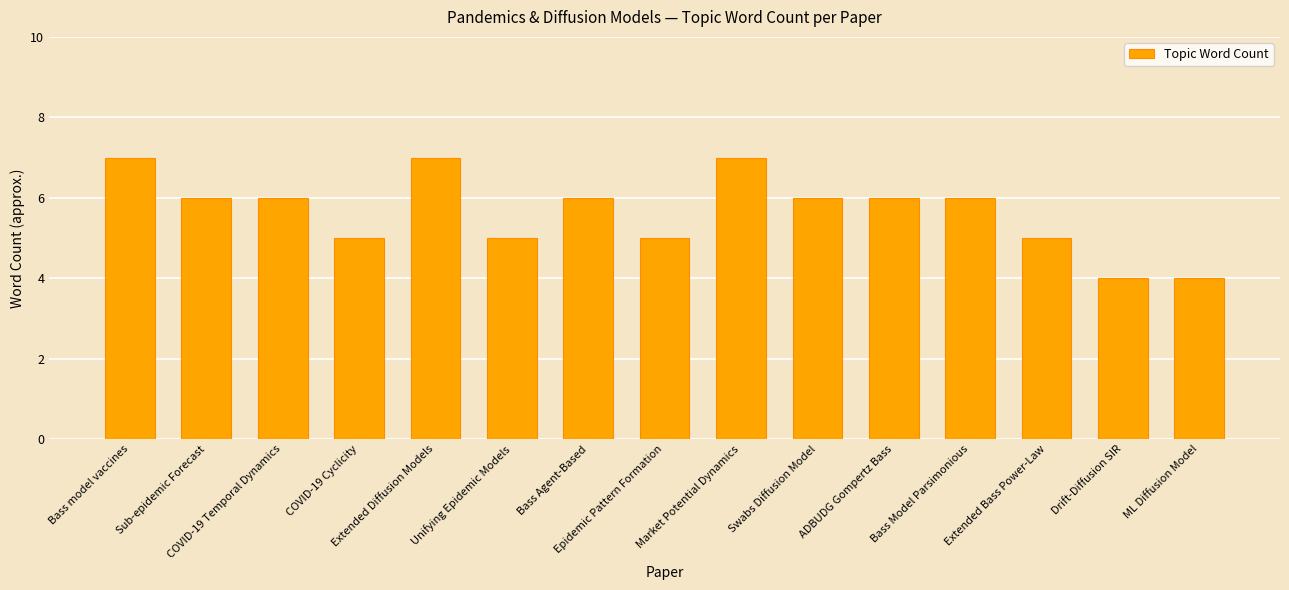

How many distinct data groups are displayed?

1